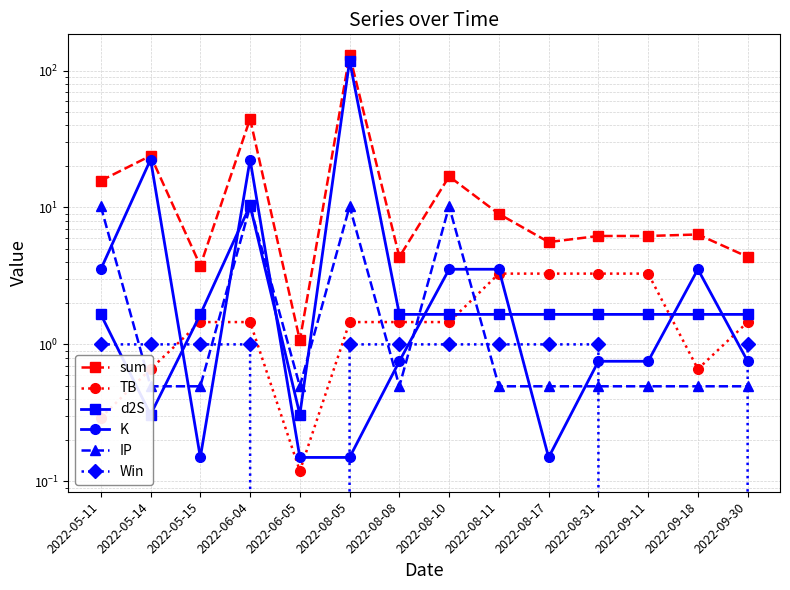

Is the value of K at 2022-09-30 greater than the value of sum at 2022-05-14?

No